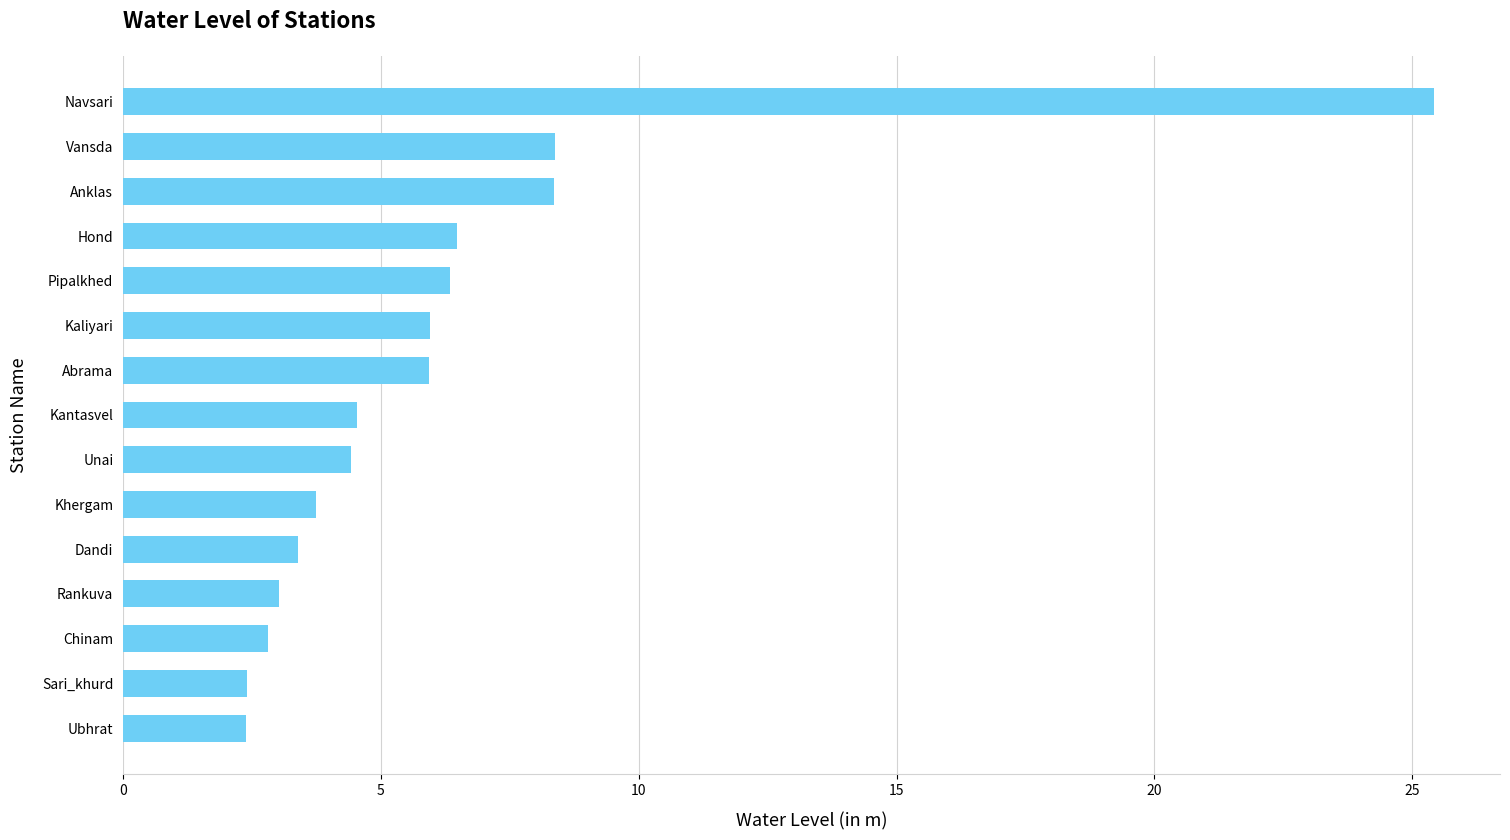

How many bars are there in total?

15